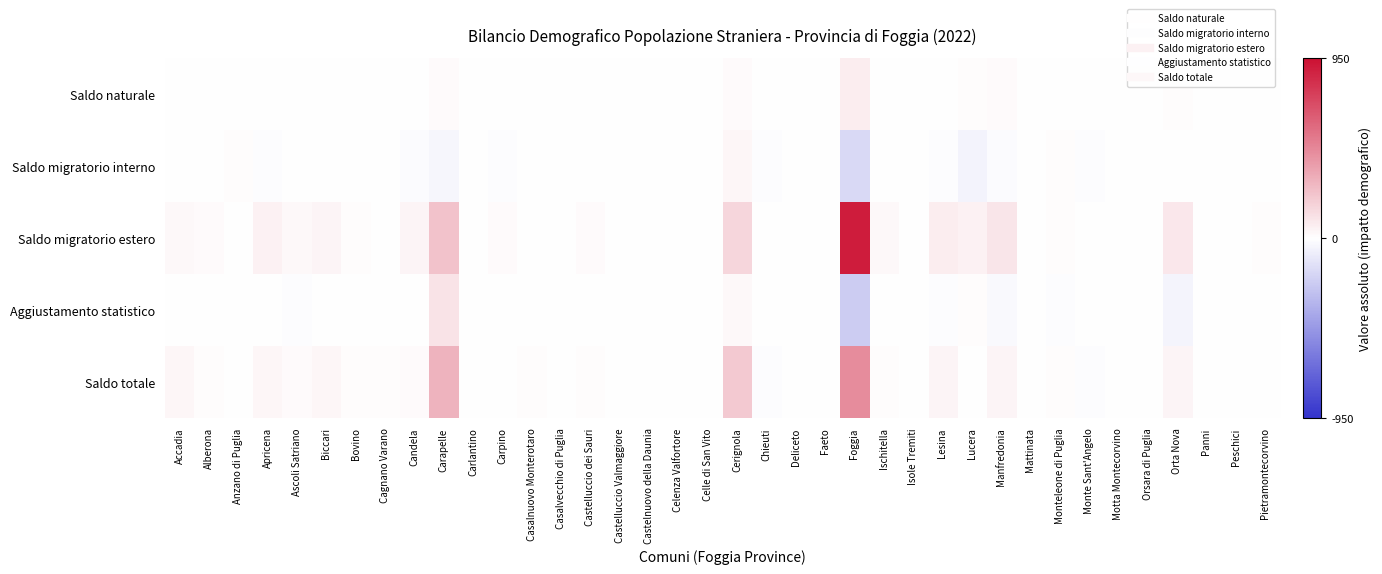

Rank the series by their maximum value, from lowest to highest.

Saldo migratorio interno, Saldo naturale, Aggiustamento statistico, Saldo totale, Saldo migratorio estero